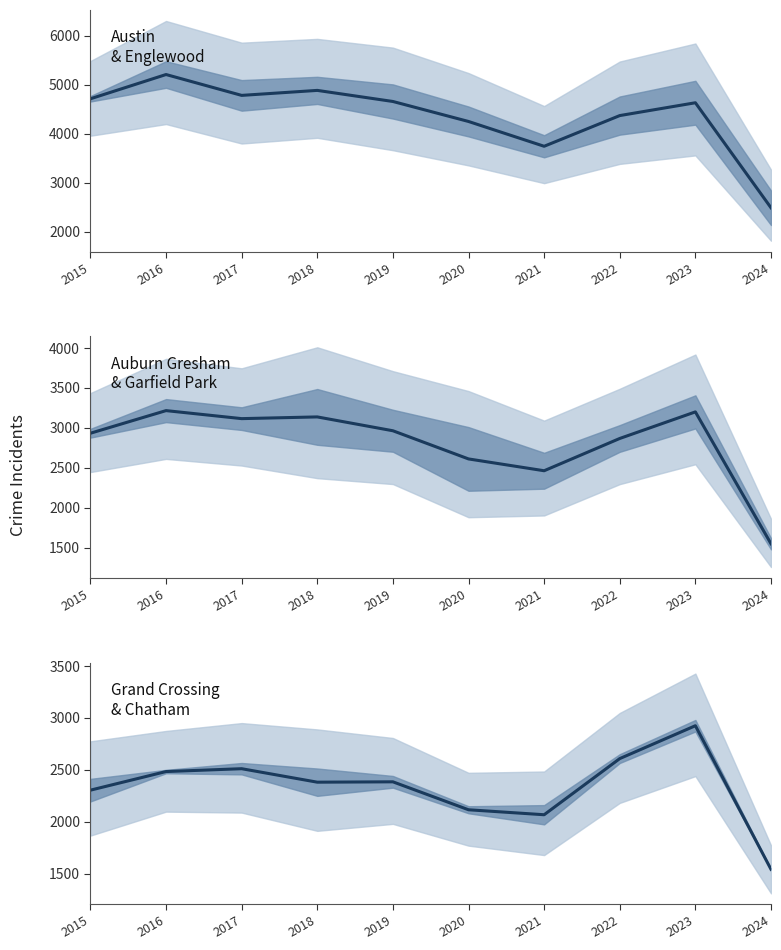

What is the sum of the Grand Crossing & Chatham values at 2022 and 2020?

4723.5